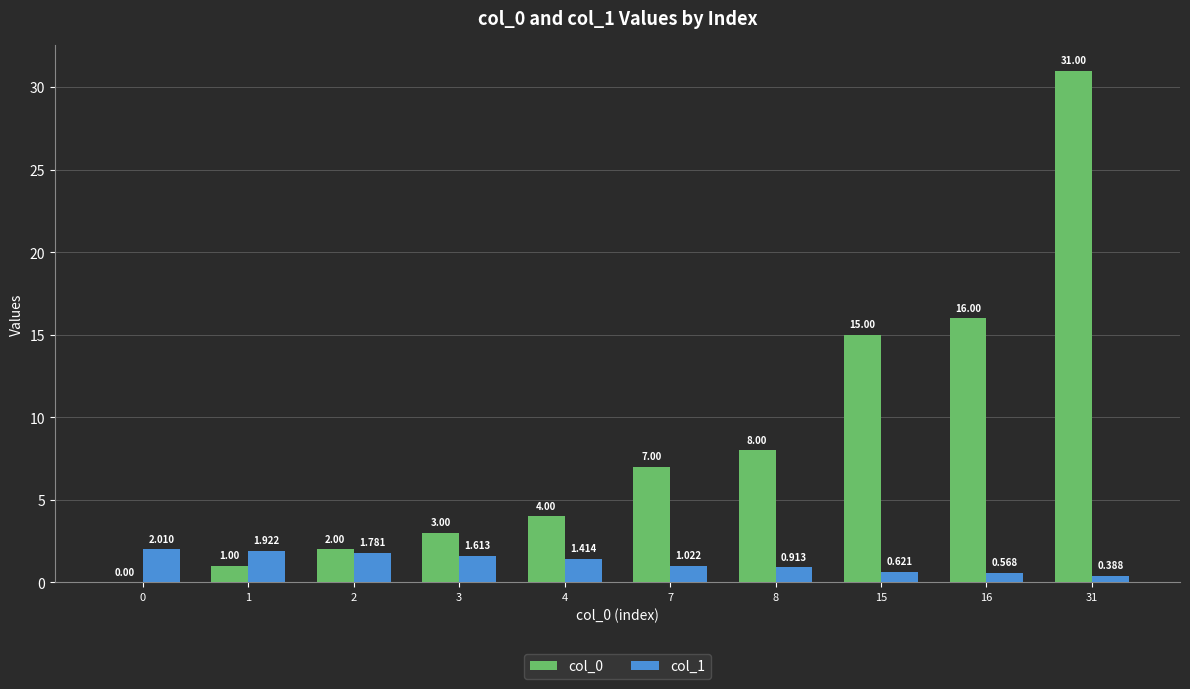

Is the value of col_0 at 1 greater than the value of col_1 at 31?

Yes